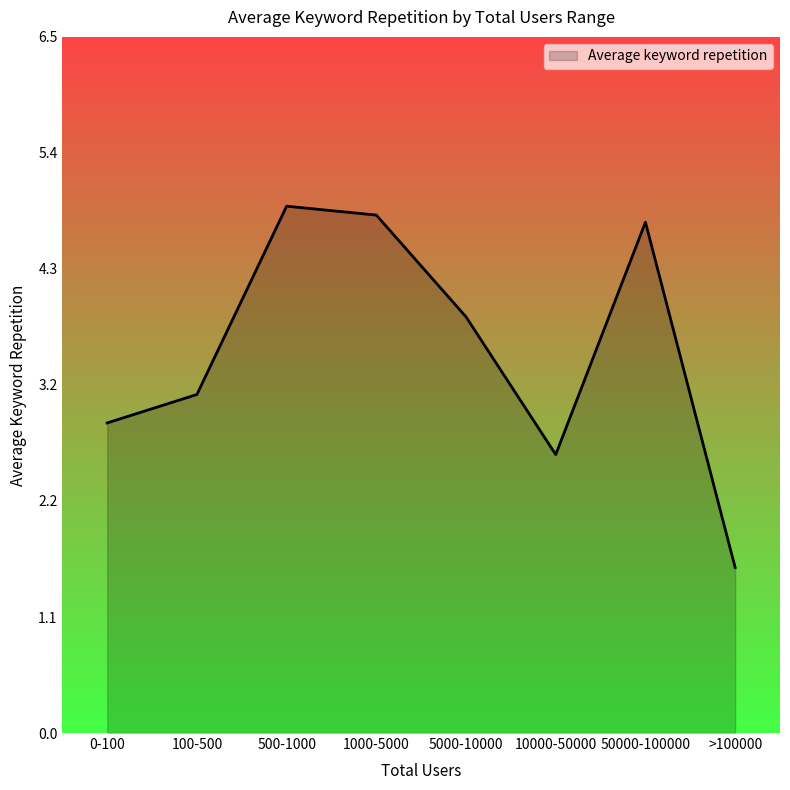

Does the chart display data point markers on the line(s)?

No